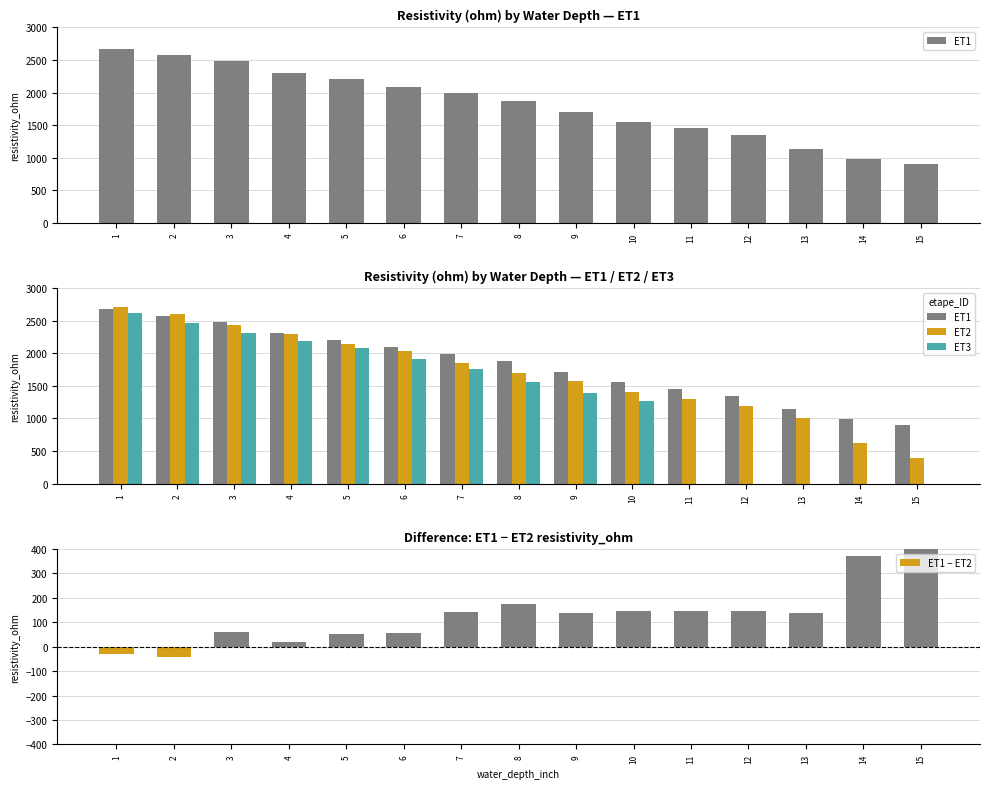

What is the value of the ET1 − ET2 bar at the 15th from the left?

511